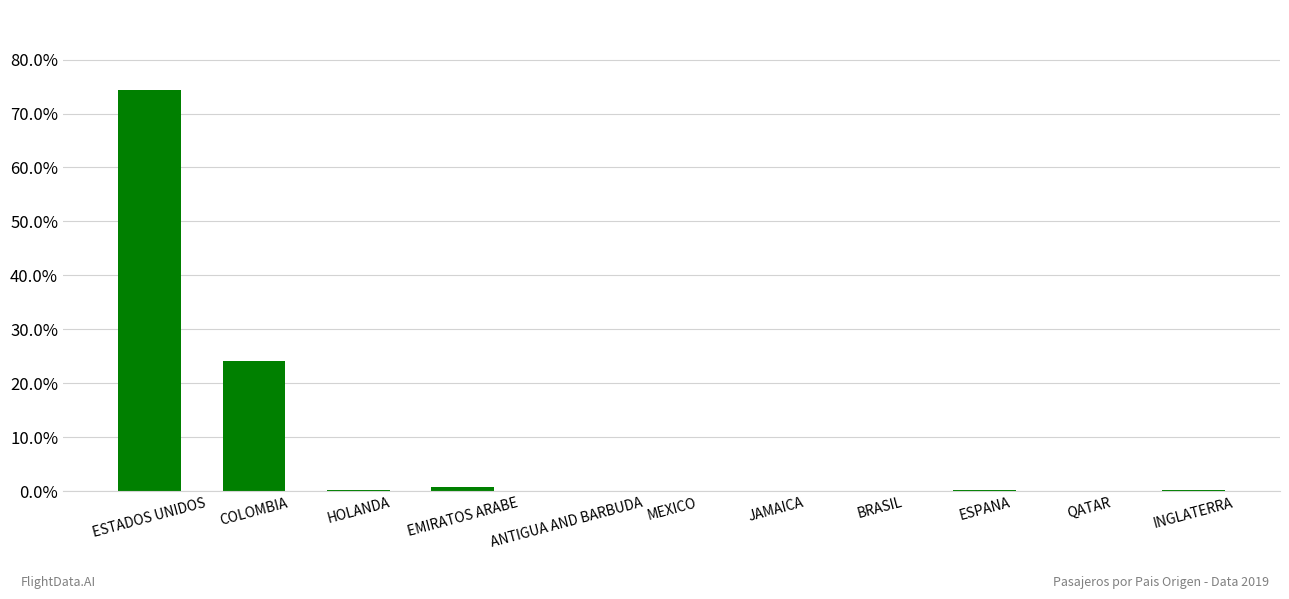

The value at ANTIGUA AND BARBUDA is 0.0. True or false?

True